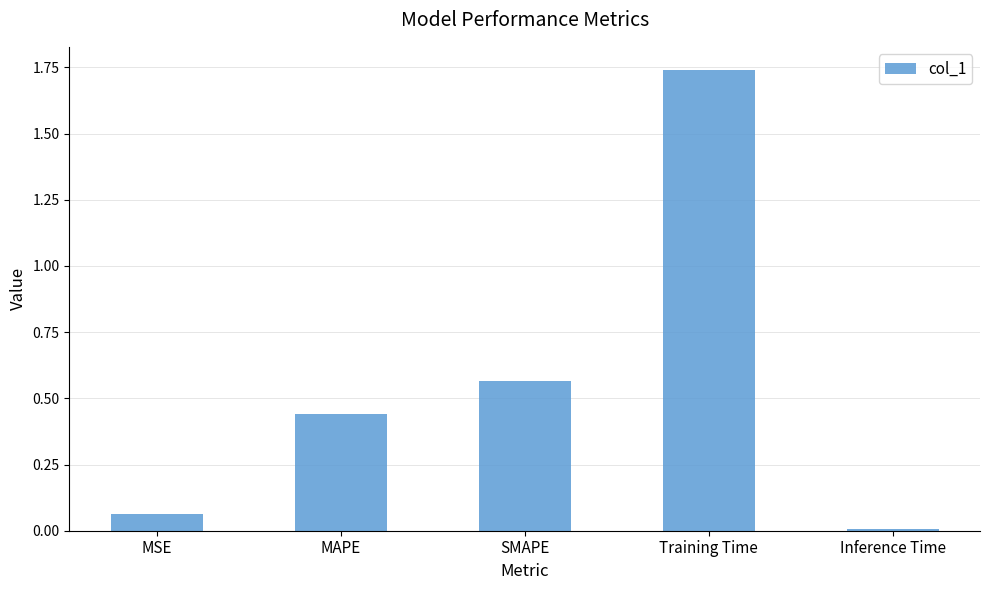

The chart shows a value of 0.6 at MAPE. True or false?

False